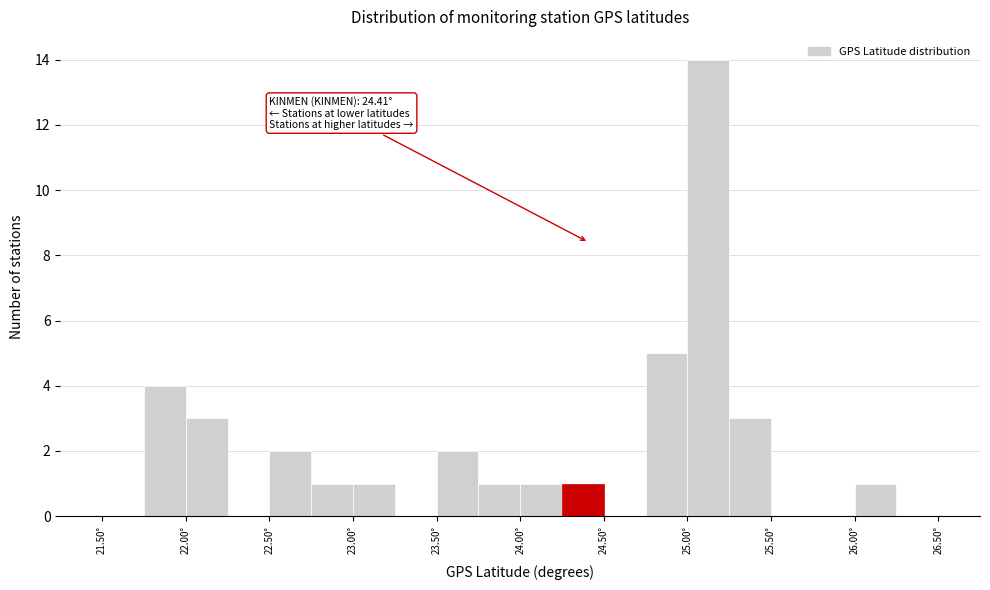

Which range on the x-axis has the tallest bar?

25.00 to 25.25